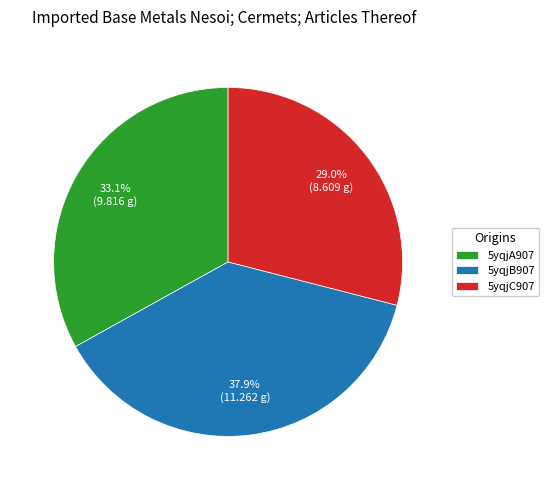

True or false: 5yqjC907 accounts for 37% of the total.

False